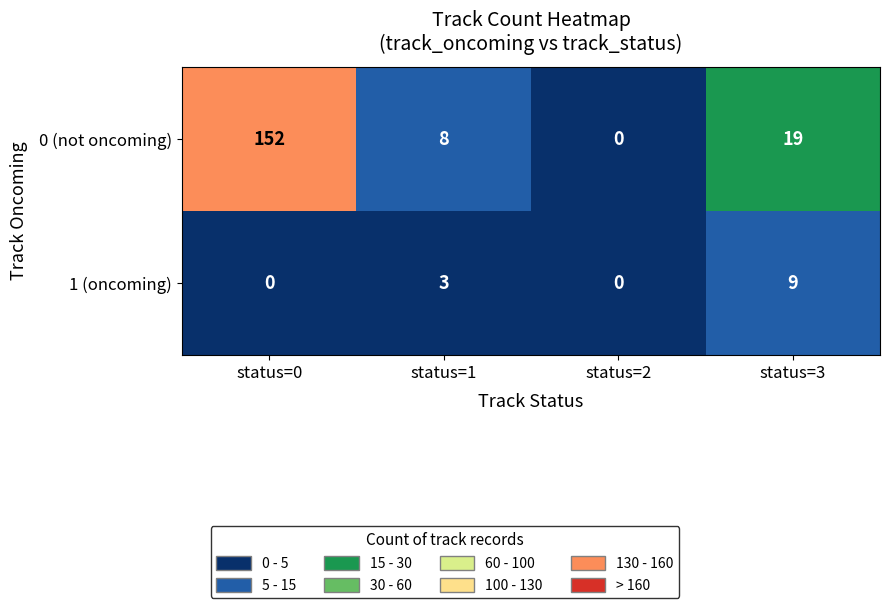

At which label does 0 (not oncoming) first exceed 19?

status=0